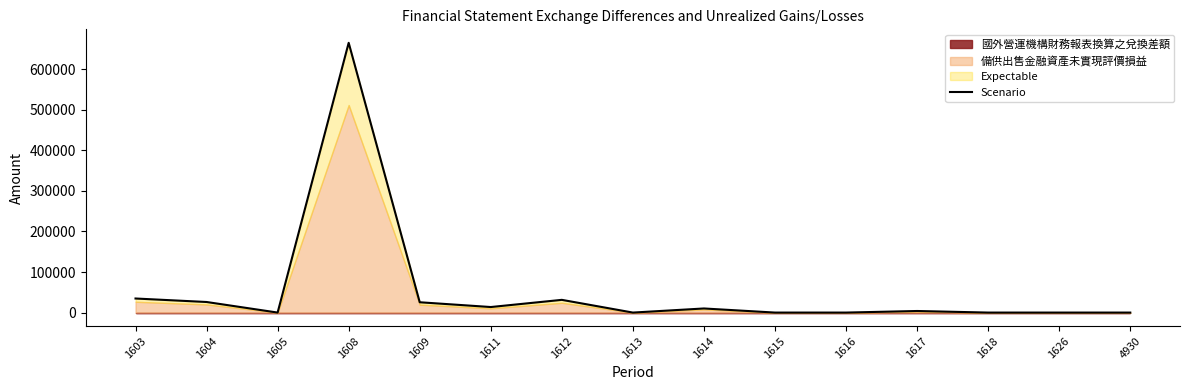

At which category does the chart reach its minimum across all series?

1605